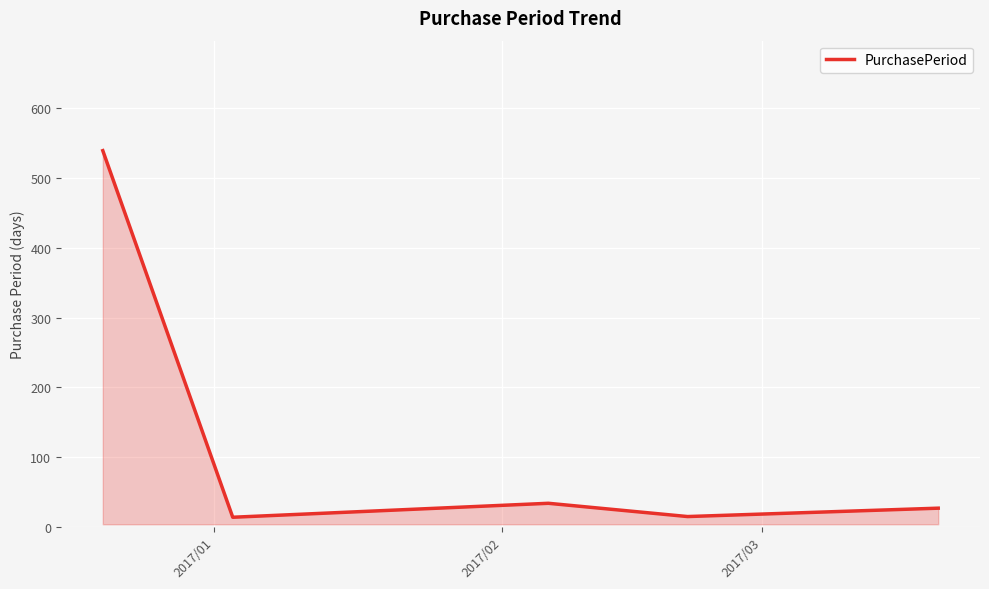

What is the difference between the maximum and minimum values?

525